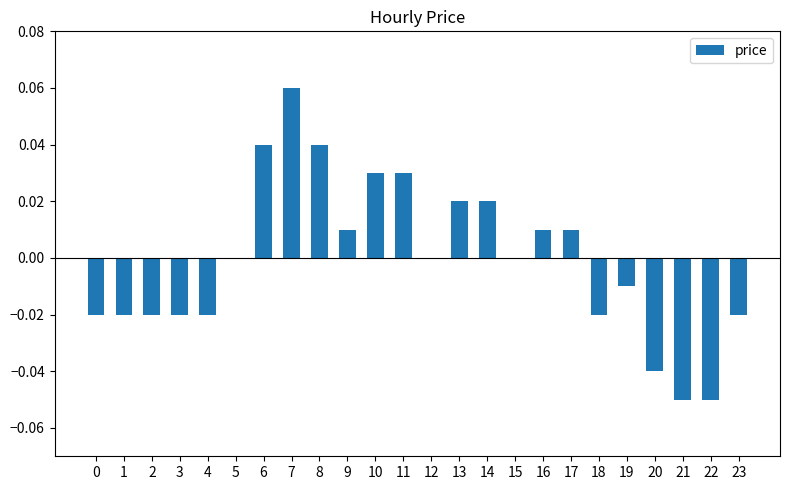

Are the bars horizontal?

No